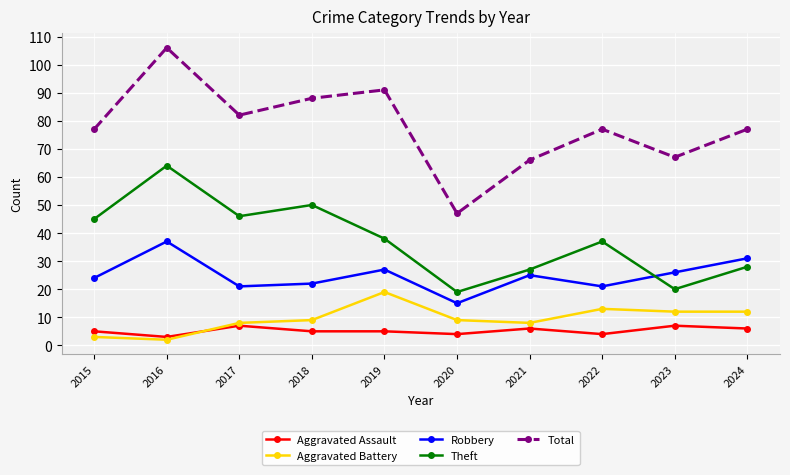

At which label is Theft closest to 41?

2019